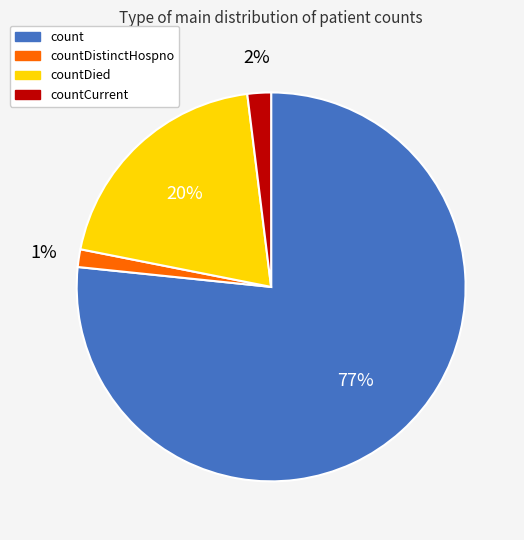

To the nearest percent, what is the average slice percentage?

25%